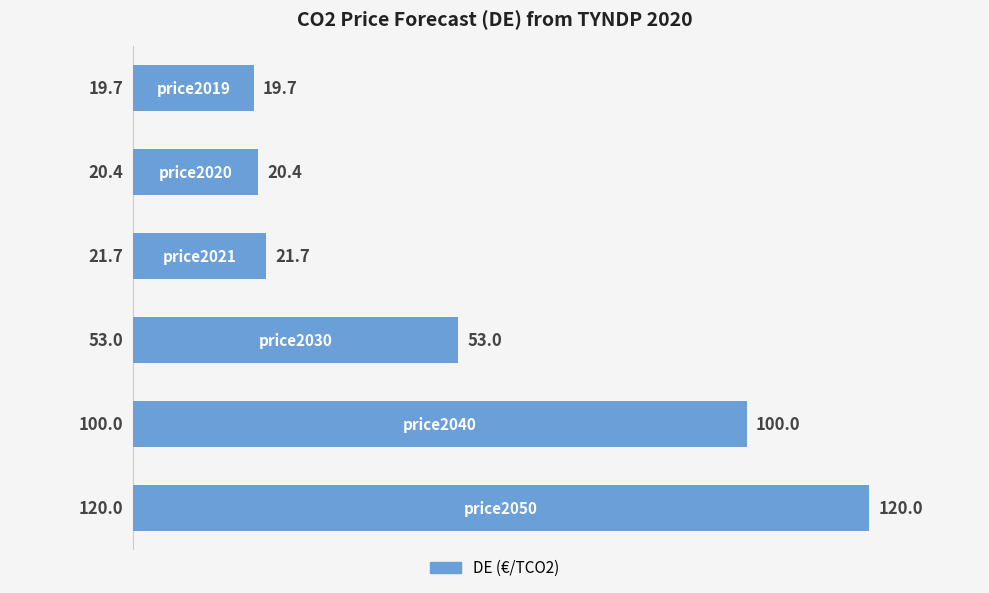

How many data points does each series have?

6